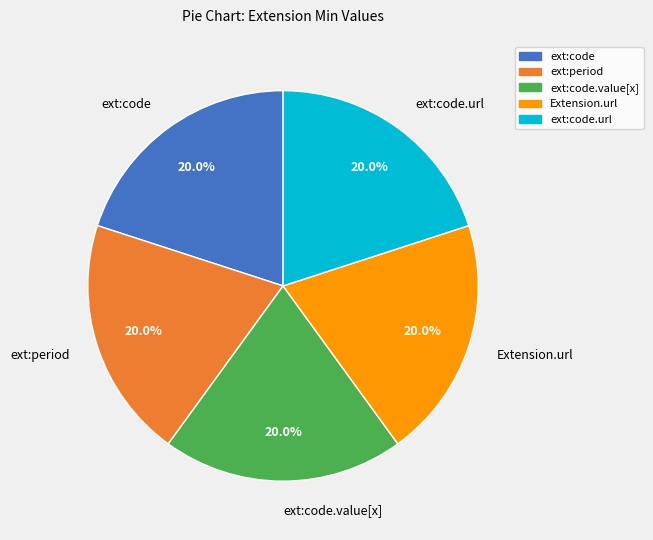

Combined, do ext:period and ext:code.url account for over 50%?

No